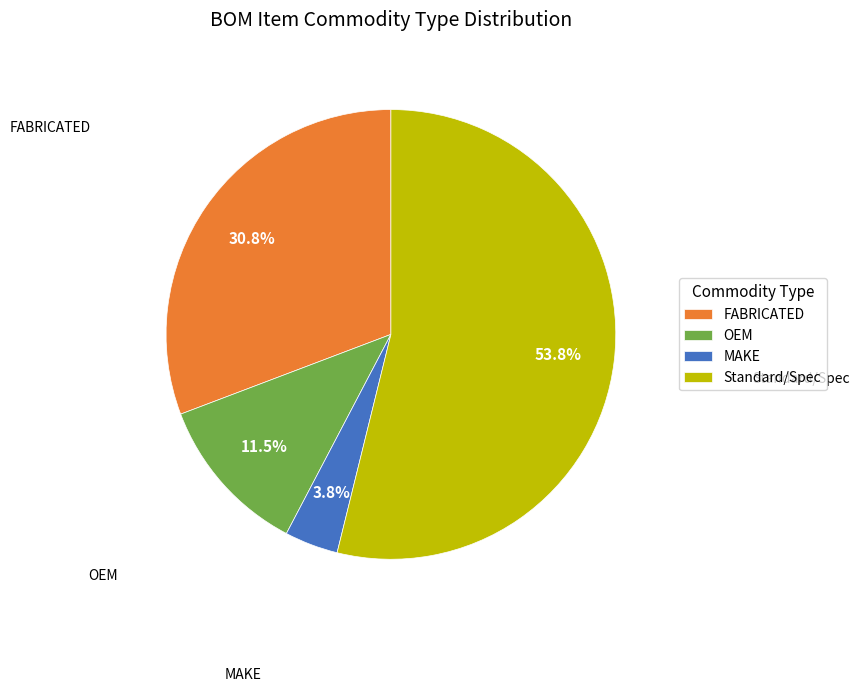

What is the ratio of the value at FABRICATED to the value at OEM?

2.7